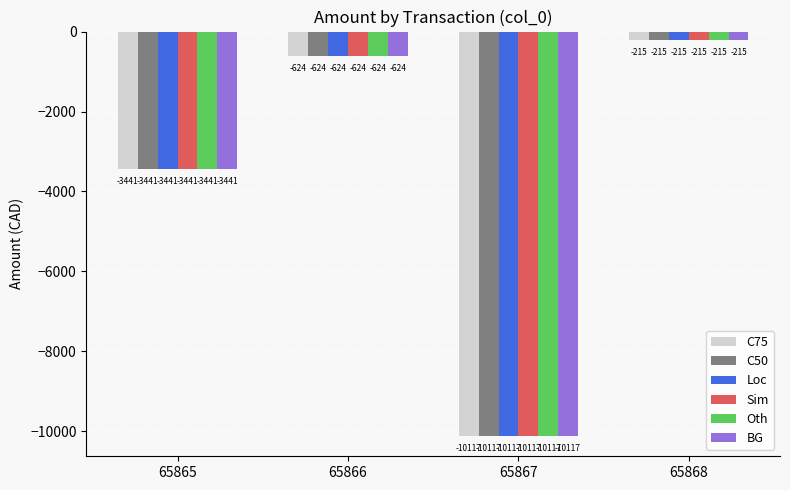

Which category has the highest value across all series?

65868